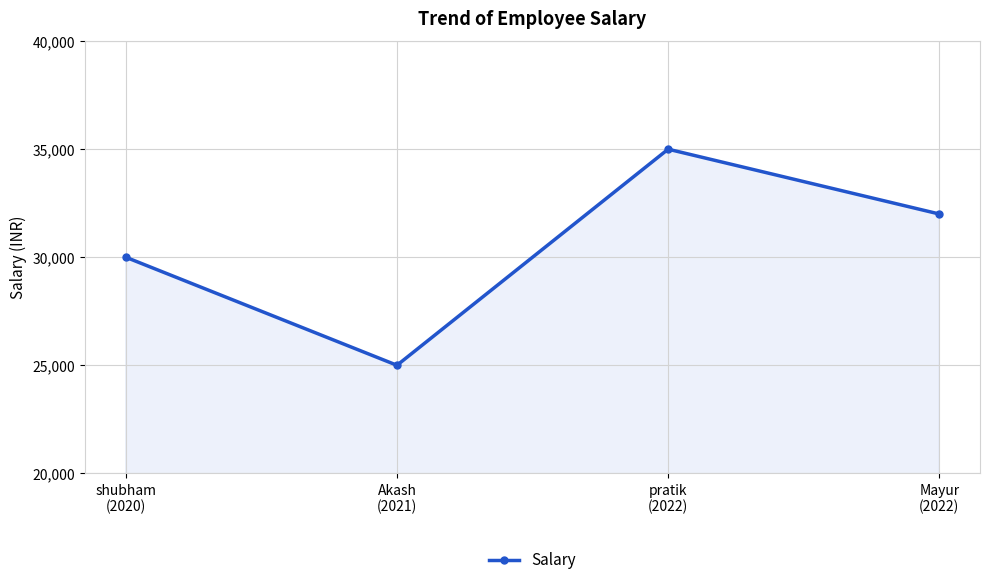

Where is the data nearest to the value 30000?

shubham
(2020)